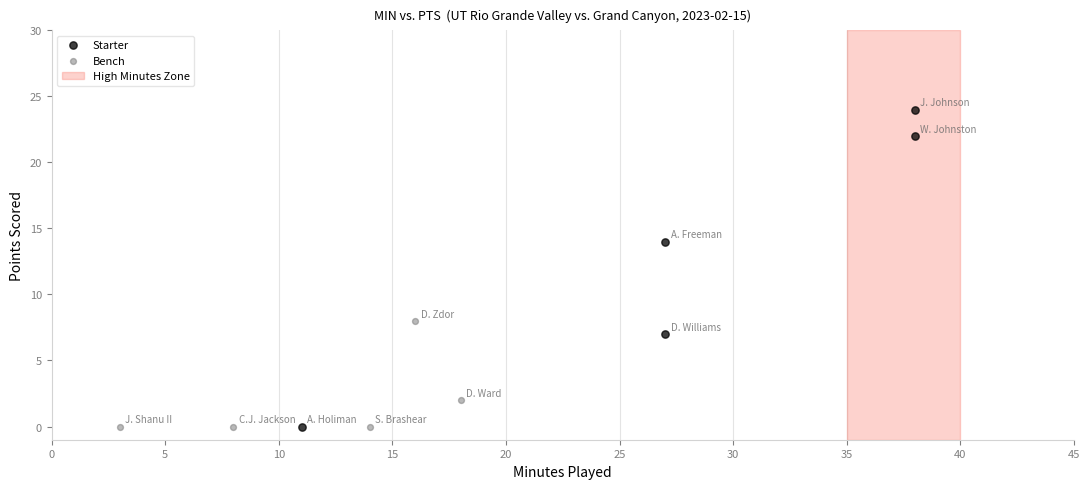

Which series contains the highest Y value?

Starter